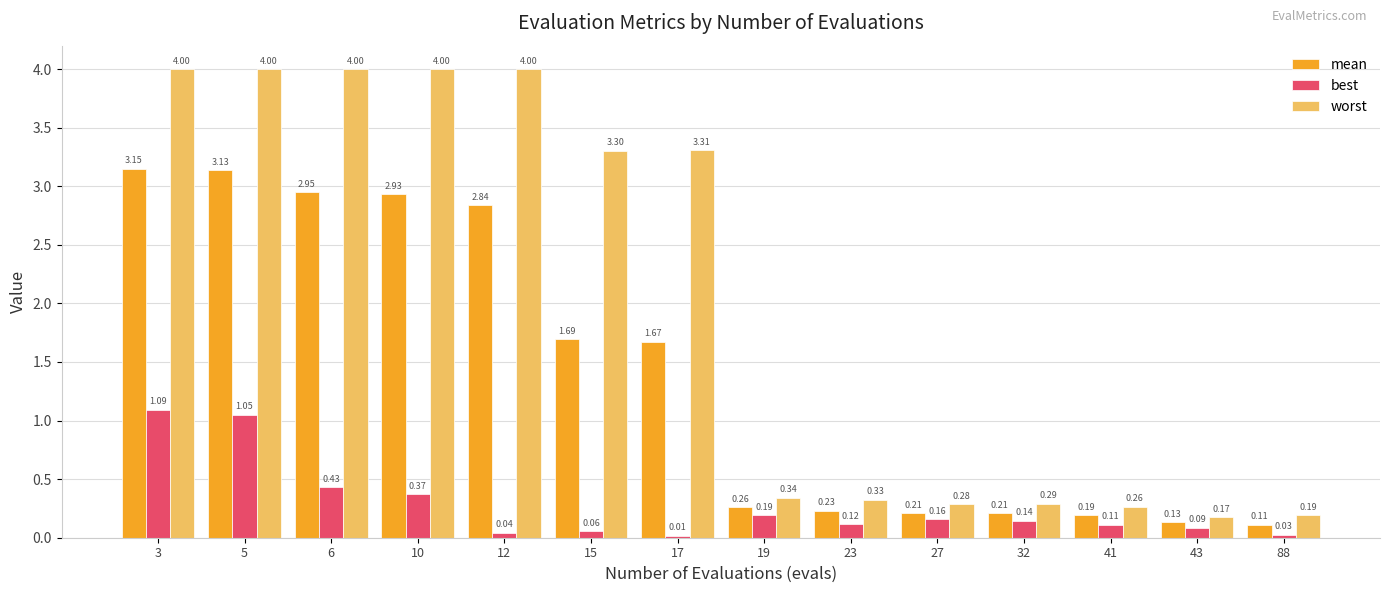

What is the difference between the best values at 32 and 3?

0.9